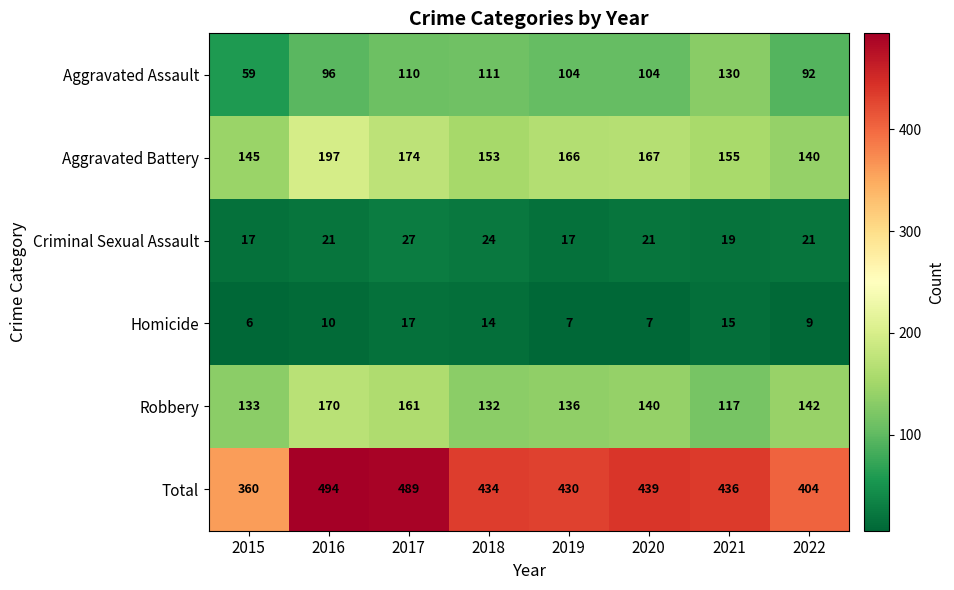

How many series are shown in this chart?

6